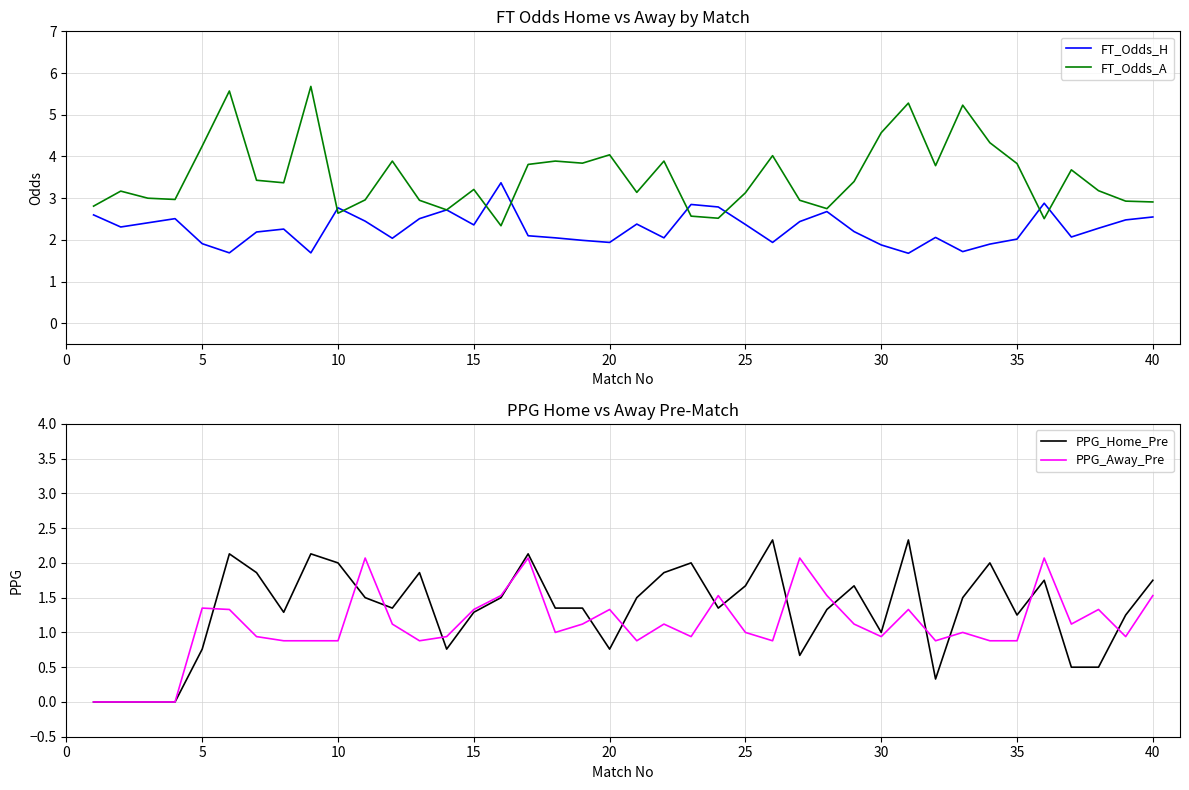

What is the approximate value of FT_Odds_A at 20?

4.0